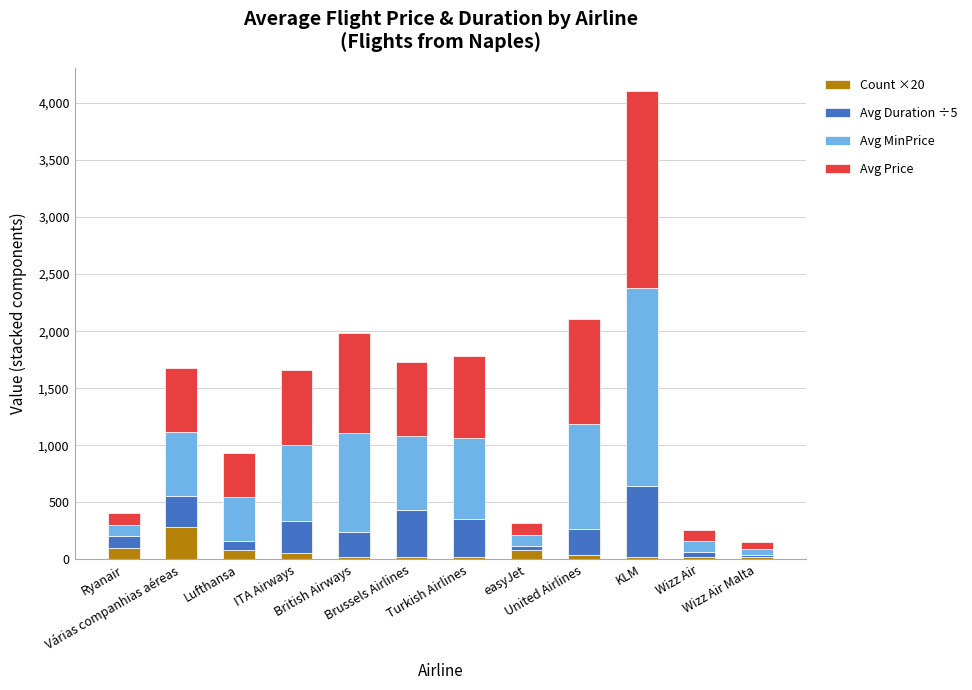

What is the maximum value for Count ×20?

280.0